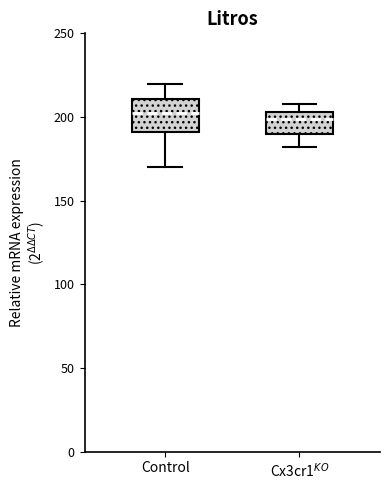

Comparing the boxes themselves (not the whiskers), which one is the tallest?

Control